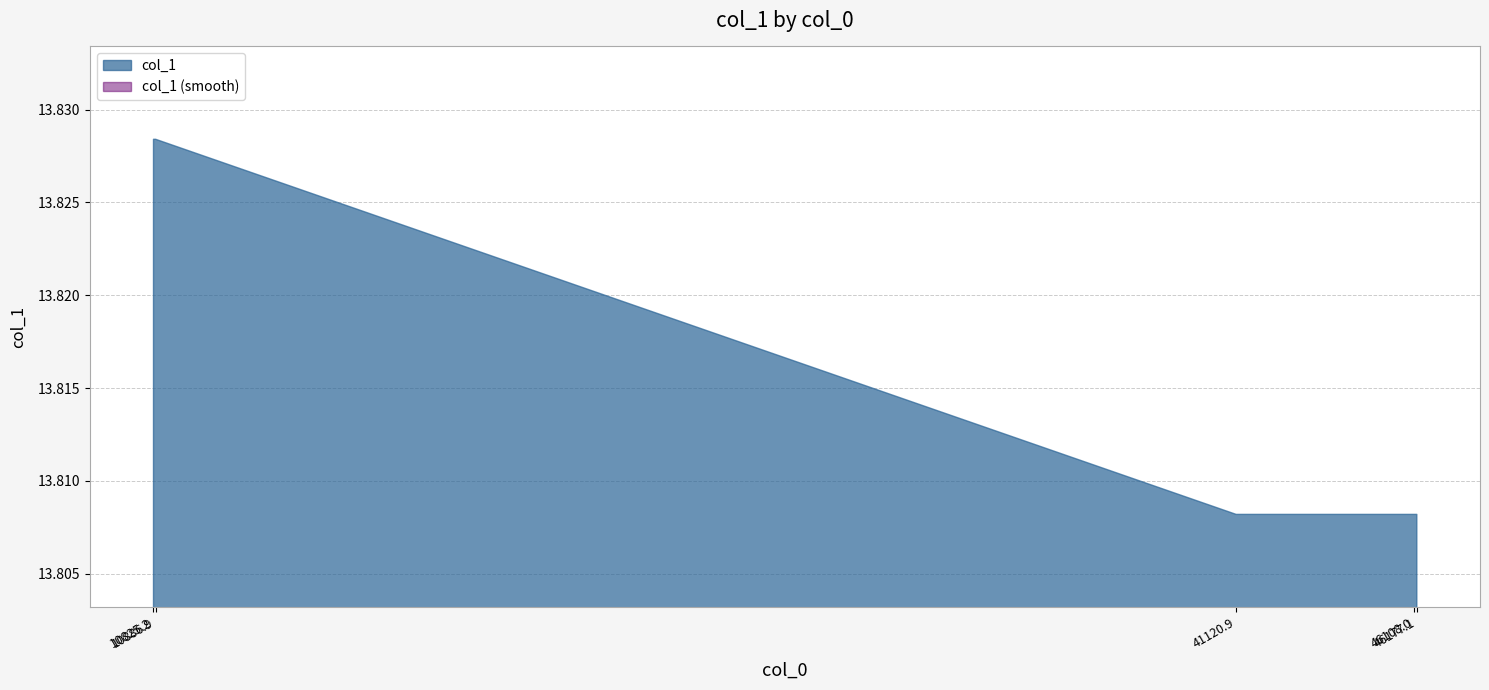

True or false: the data has more than 1 interior local peaks.

False